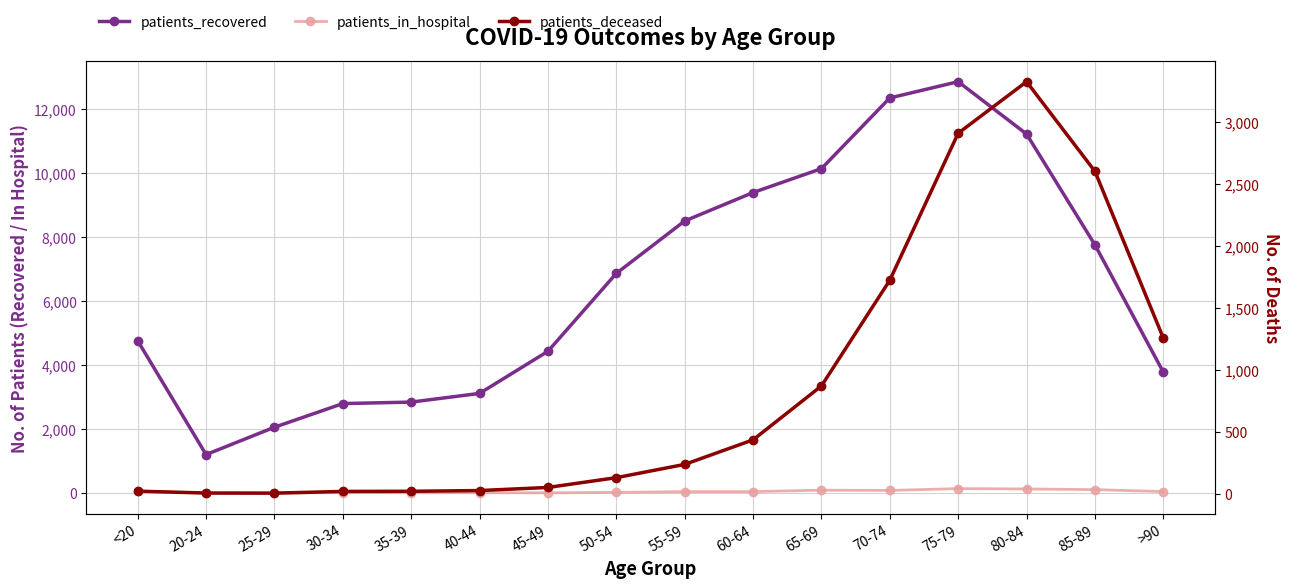

List the series in order of their peak value, highest first.

patients_recovered, patients_deceased, patients_in_hospital